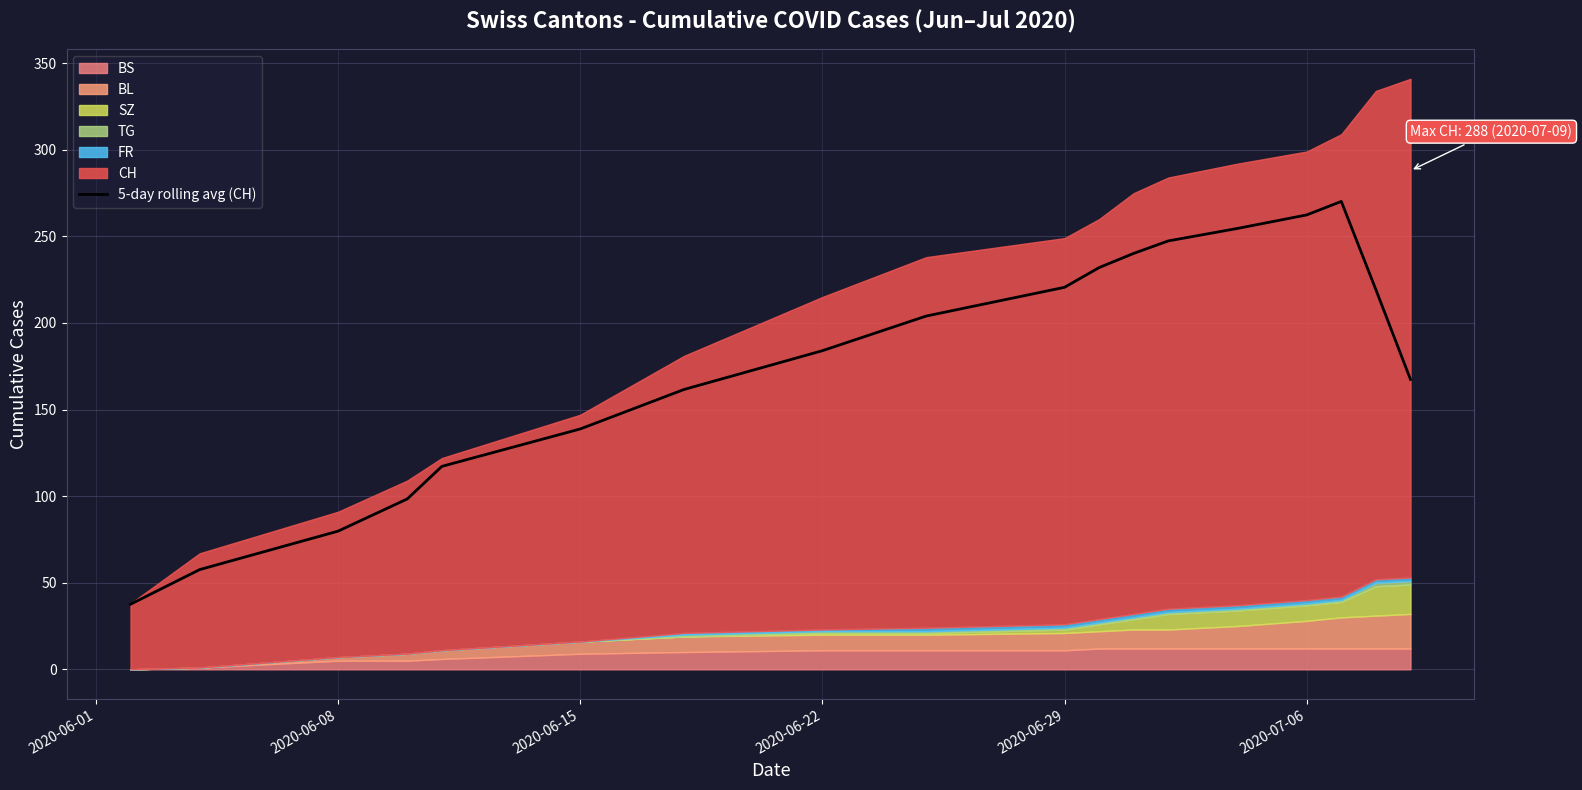

Reading left to right, extract all data points from this chart.

37.6	57.6	79.8	98.4	117.2	138.8	161.6	184.0	204.0	220.6	232.0	240.2	247.4	254.6	262.4	270.2	219.2	167.4